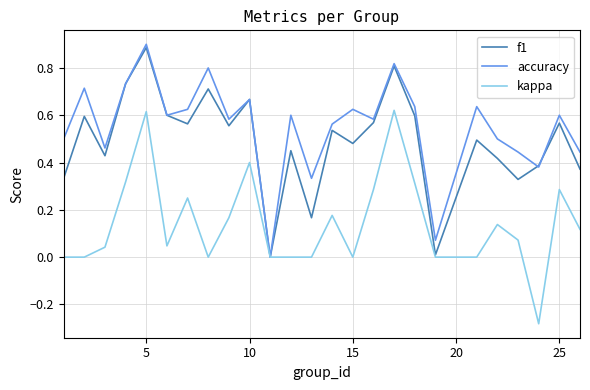

Which series has the largest total across all categories?

accuracy